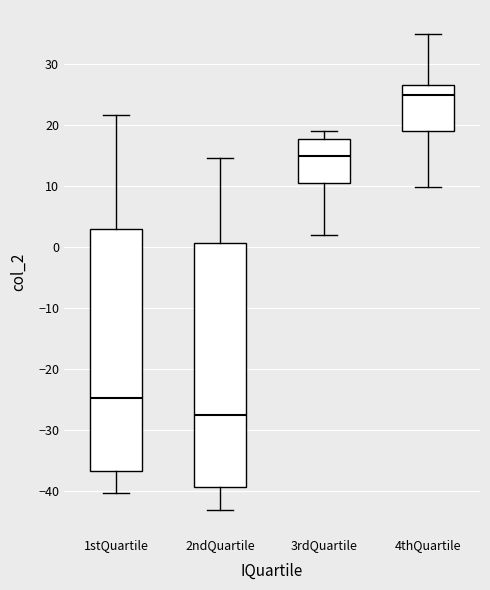

Reading left to right, transcribe this box plot: for each box, give where its median line is, the range the box spans, and where its two whiskers end, as read against the y-axis. The values are not printed on the chart, so give them approximately, as read against the axis.

1stQuartile: median -25, box -37 to 3, whiskers -40 to 22
2ndQuartile: median -28, box -39 to 1, whiskers -43 to 15
3rdQuartile: median 15, box 10 to 18, whiskers 2 to 19
4thQuartile: median 25, box 19 to 27, whiskers 10 to 35